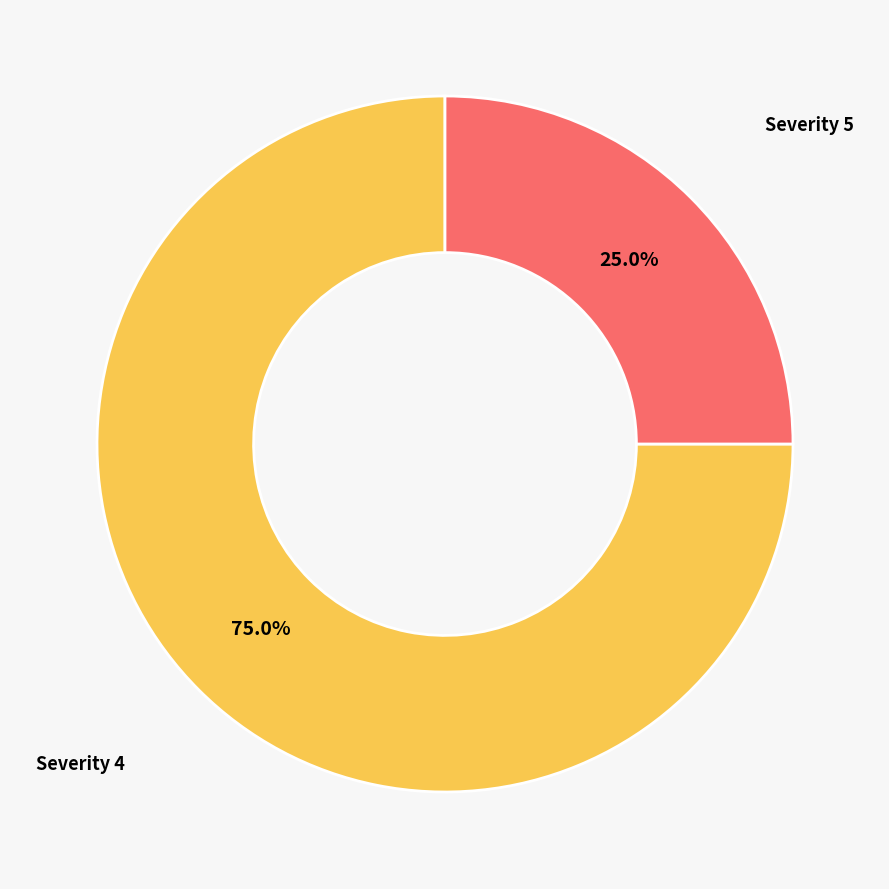

Which has a higher value, Severity 4 or Severity 5?

Severity 4